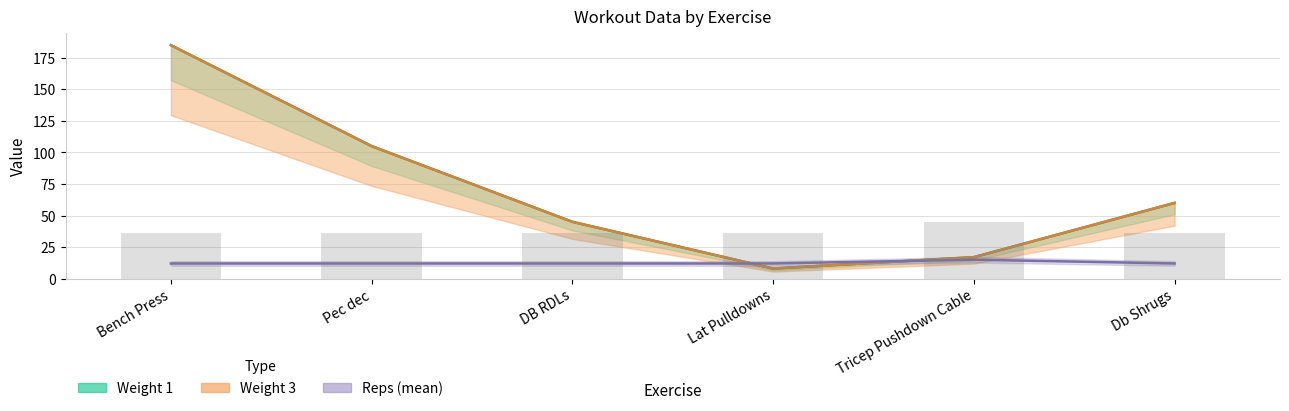

True or false: Reps 2 has a value of 36 at Lat Pulldowns.

True